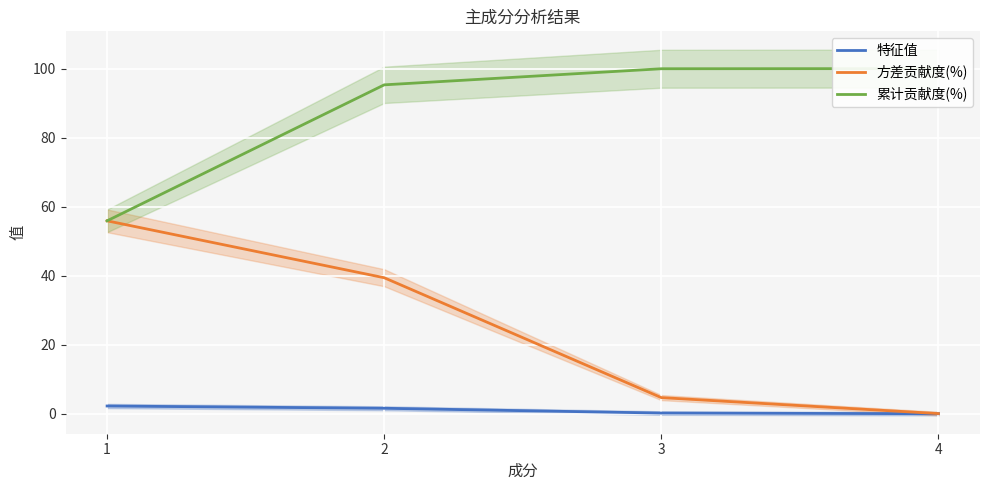

What is the minimum value for 累计贡献度(%)?

55.9